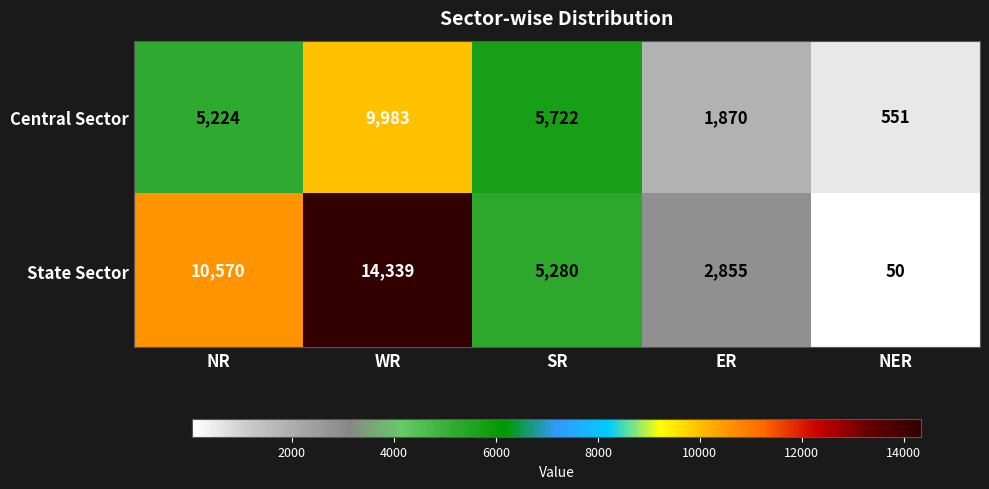

Which series has the largest total across all categories?

State Sector